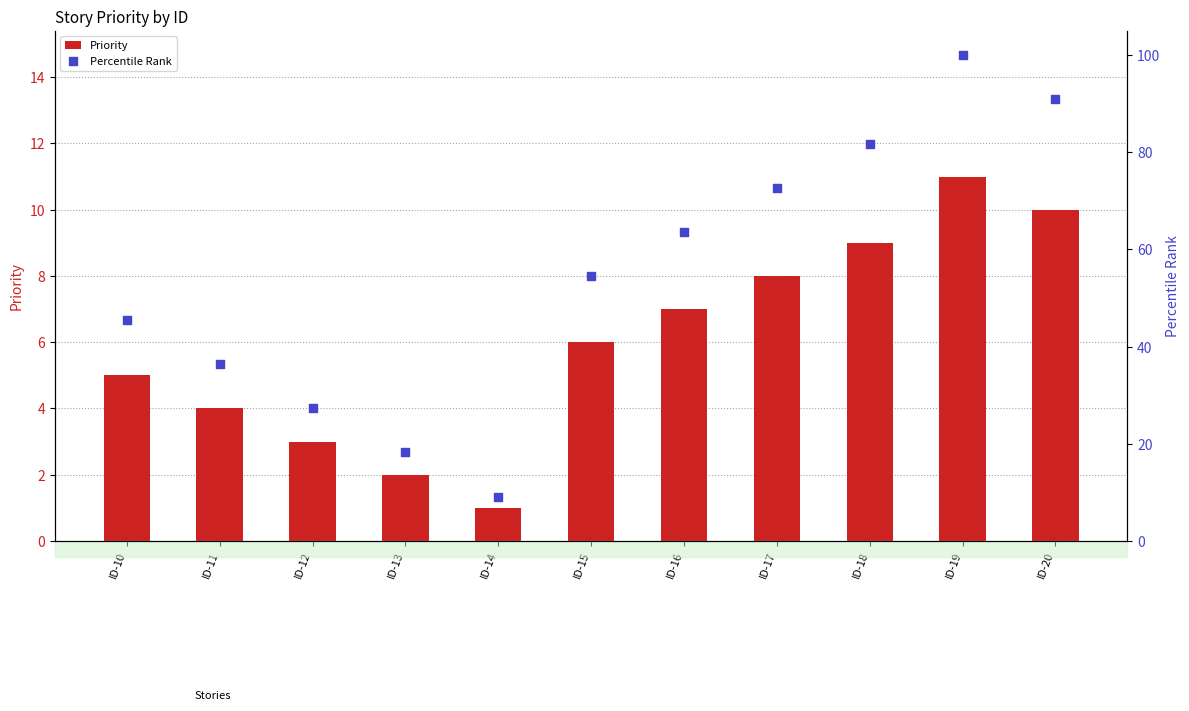

Which series contains the lowest Y value?

Priority